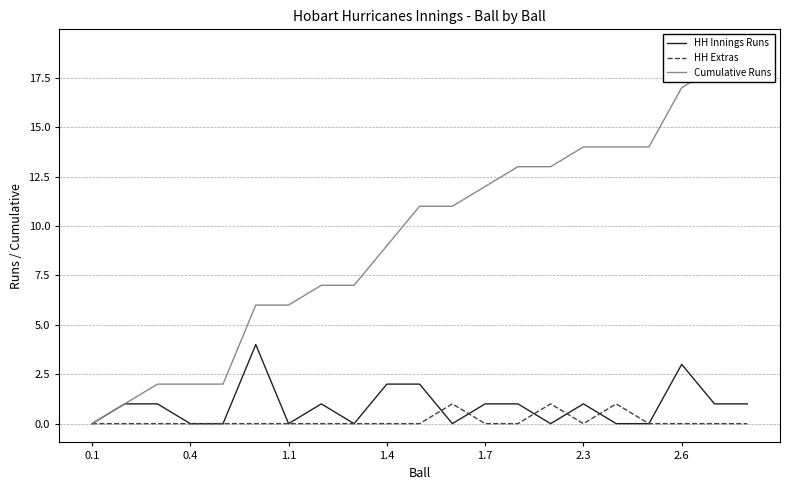

True or false: Cumulative Runs and HH Innings Runs cross at least once.

False